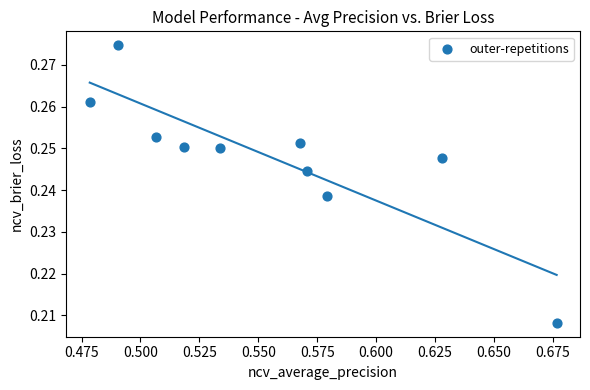

What is the average X value?

0.6